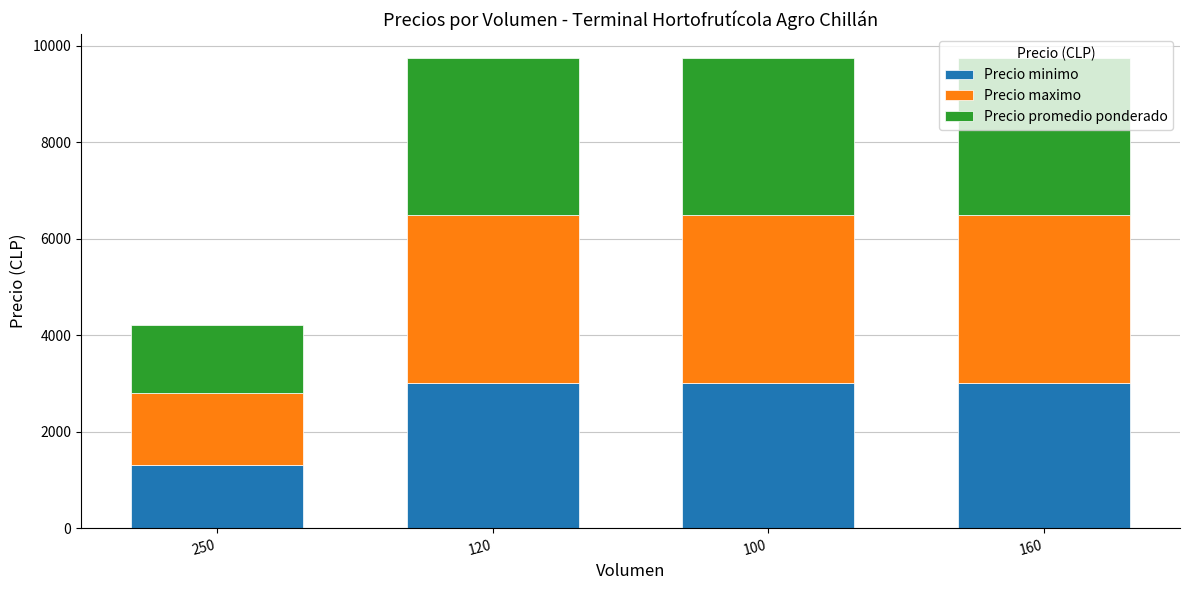

Count the number of data series in this chart.

3